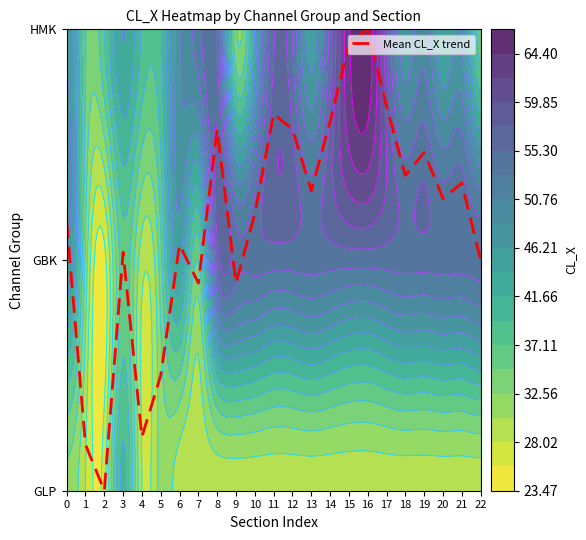

Reading right to left, list all the values displayed in this chart.

22=1.0	21=1.3	20=1.3	19=1.5	18=1.4	17=1.7	16=2.0	15=1.9	14=1.6	13=1.3	12=1.6	11=1.6	10=1.2	9=0.9	8=1.6	7=0.9	6=1.1	5=0.5	4=0.2	3=1.0	2=0.0	1=0.2	0=1.2